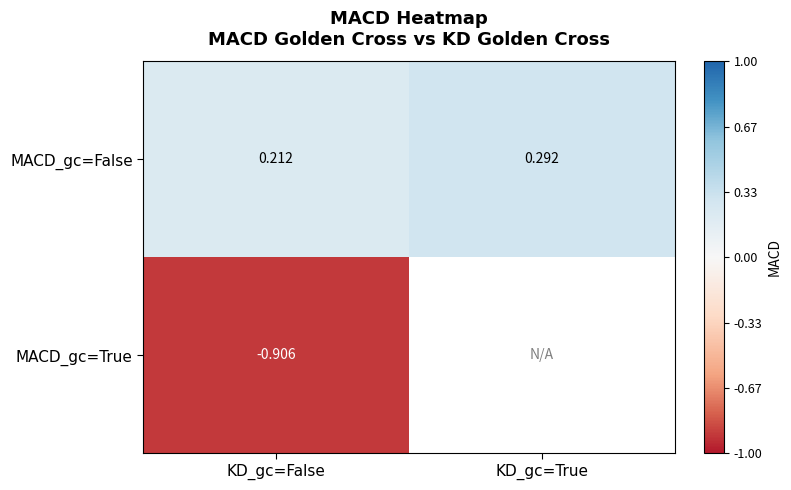

Rank the categories by MACD_gc=False value from highest to lowest.

KD_gc=True, KD_gc=False